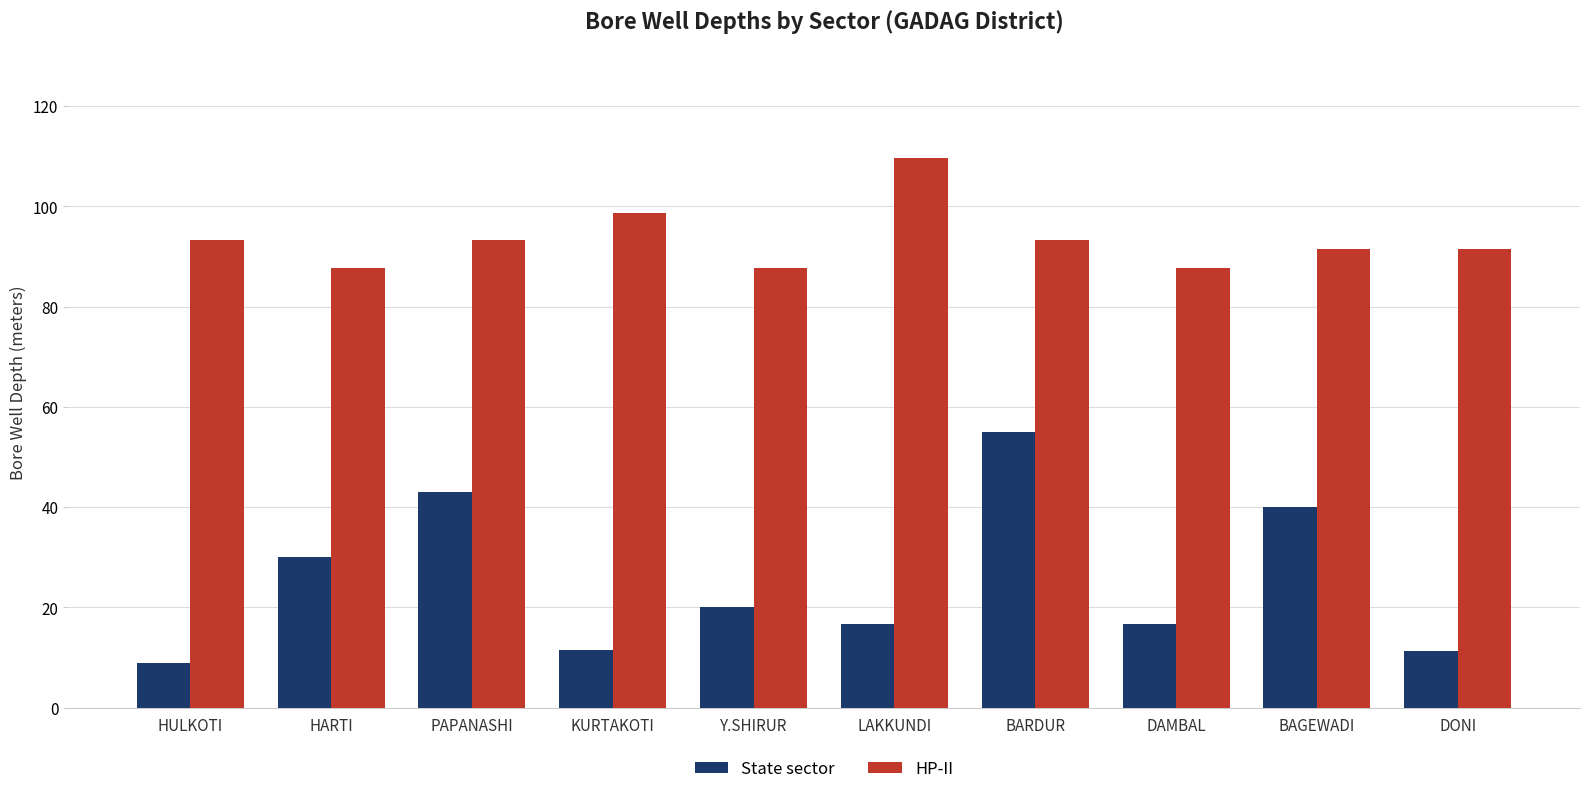

Which category has the lowest value across all series?

HULKOTI